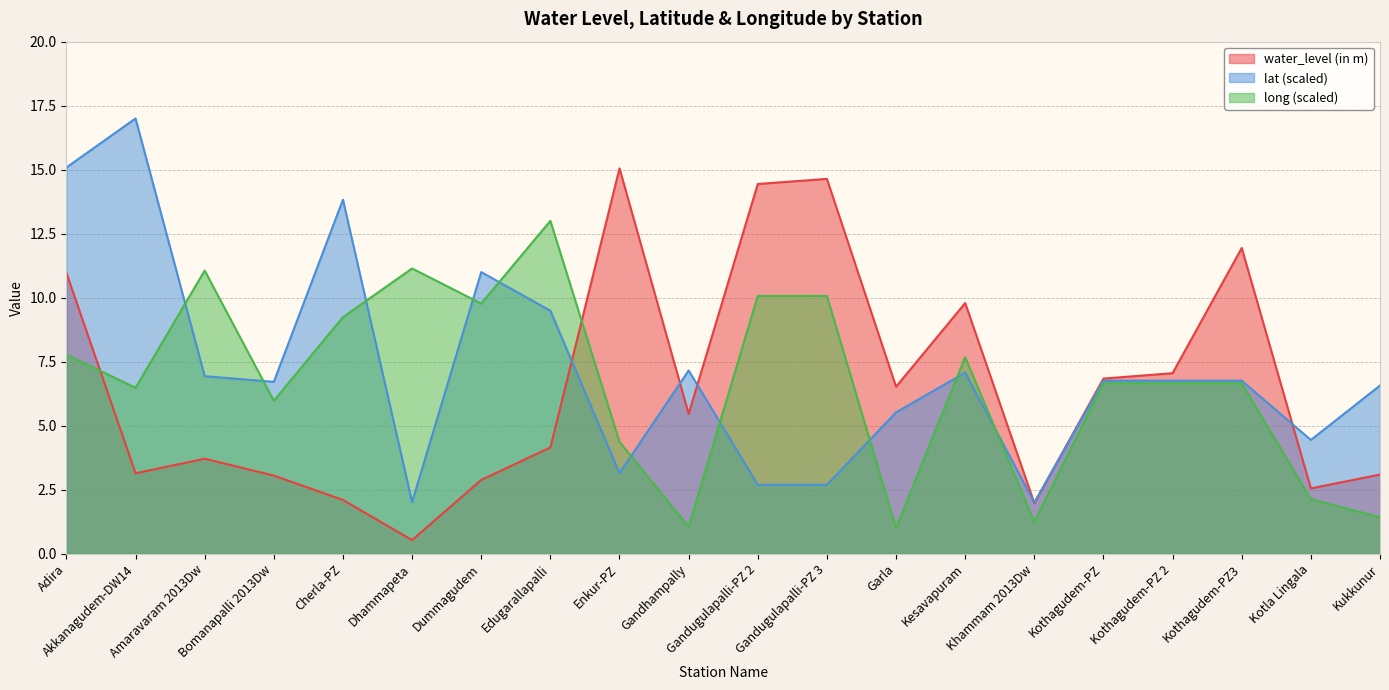

What is the label of the 14th point from the right?

Dummagudem